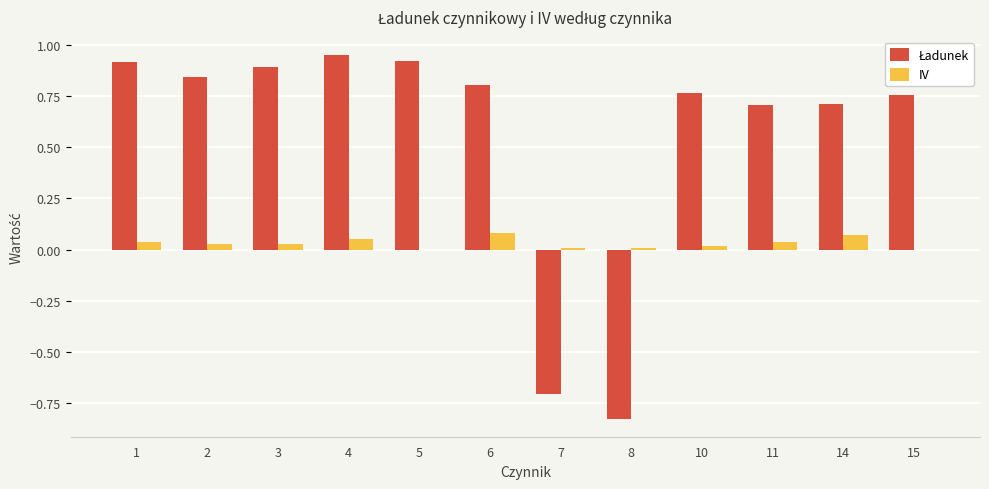

The IV series shows 0.0 at 2. True or false?

True